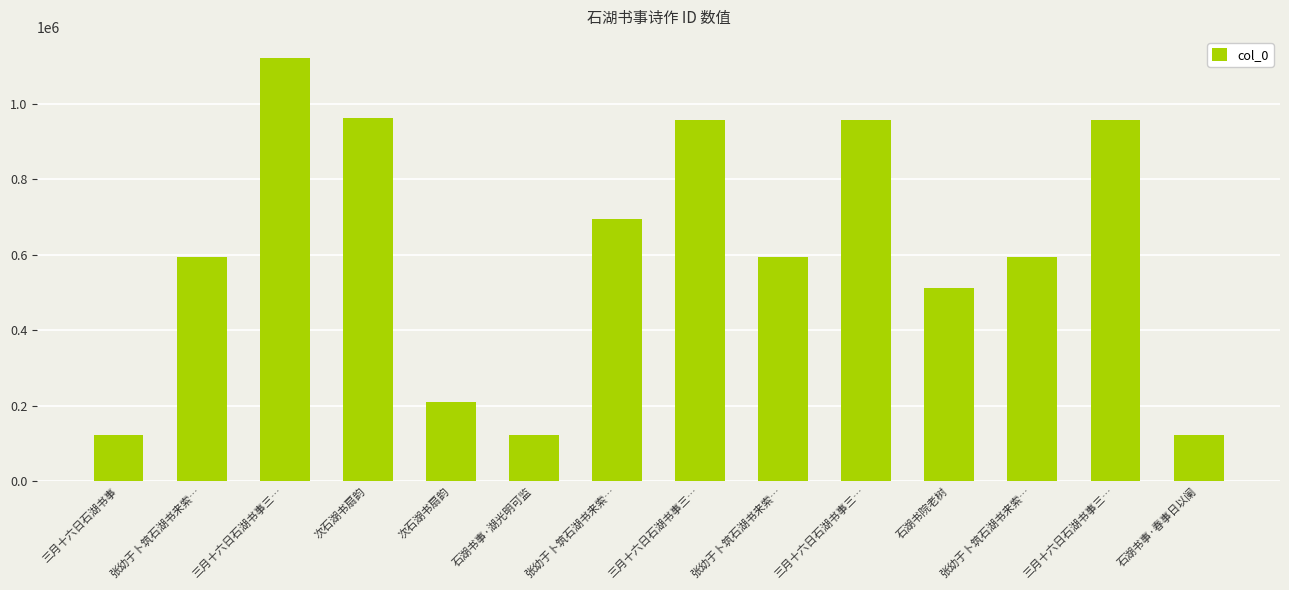

Between 石湖书事·春事日以阑 and 张幼于卜筑石湖书来索…, which is larger?

张幼于卜筑石湖书来索…